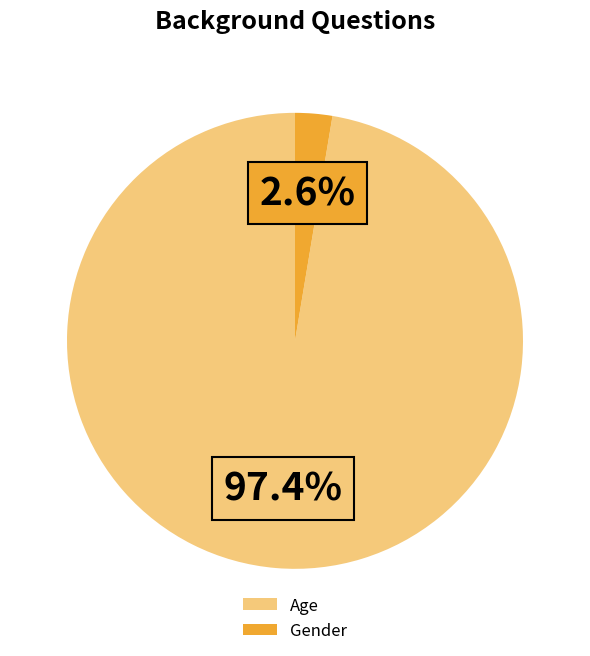

Between Age and Gender, which is larger?

Age